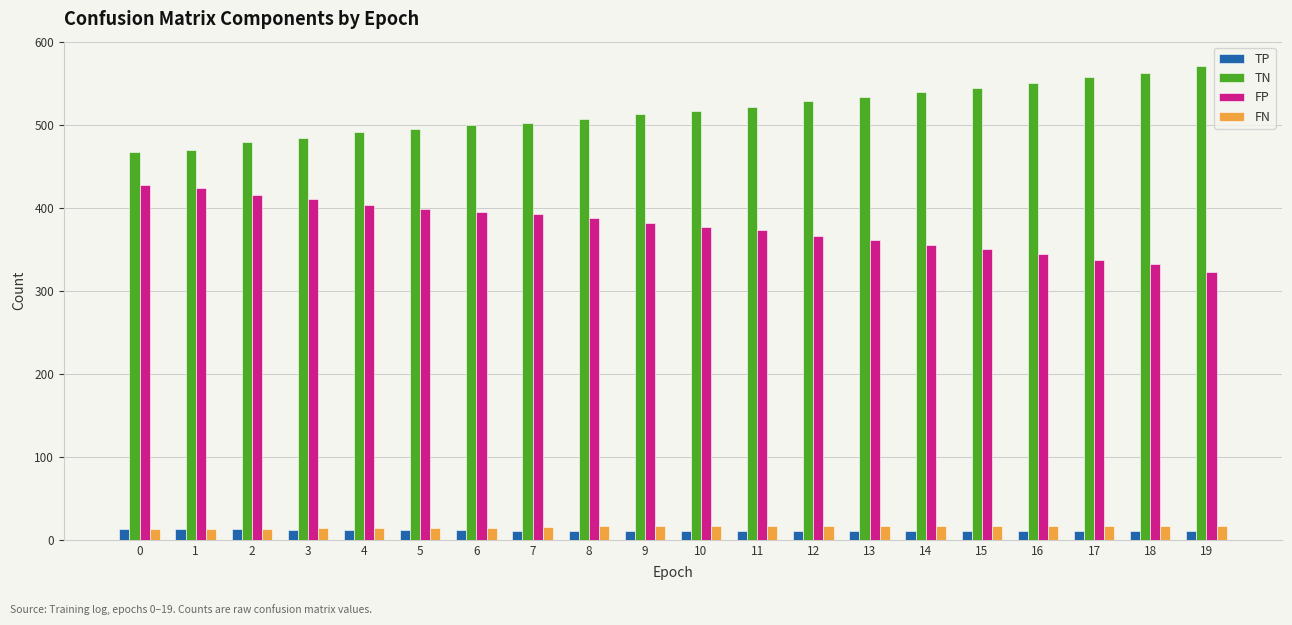

True or false: FN has a value of 16 at 16.

True